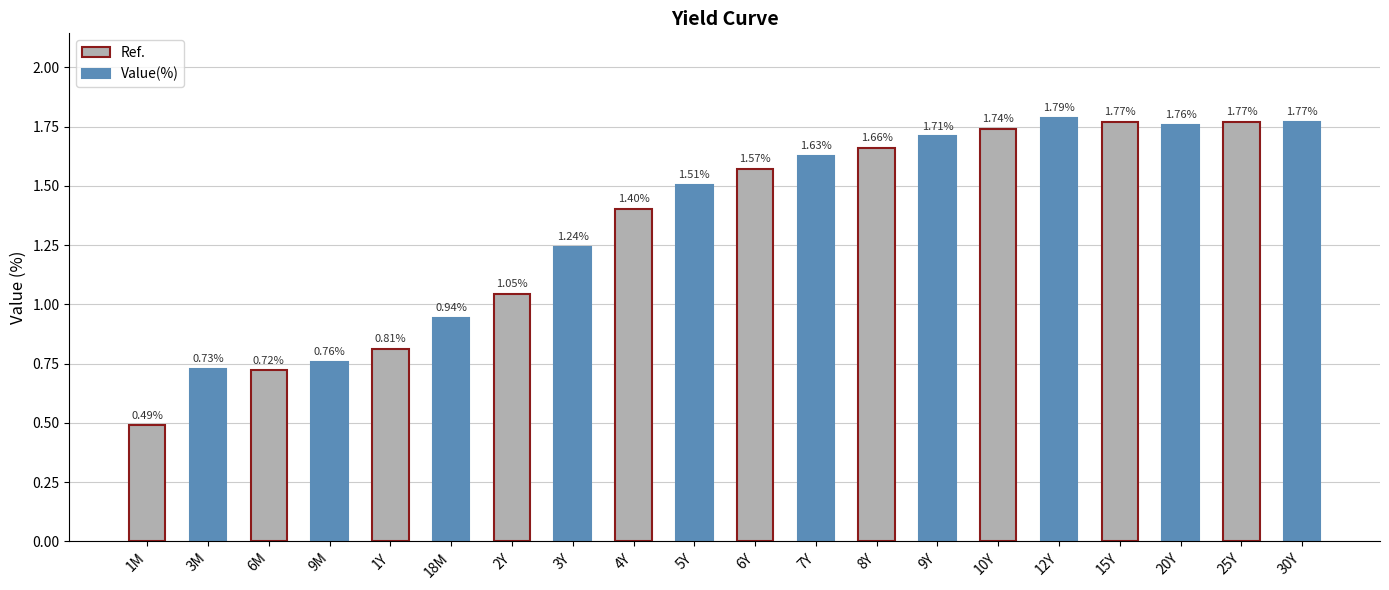

What is the label of the 14th bar from the right?

2Y